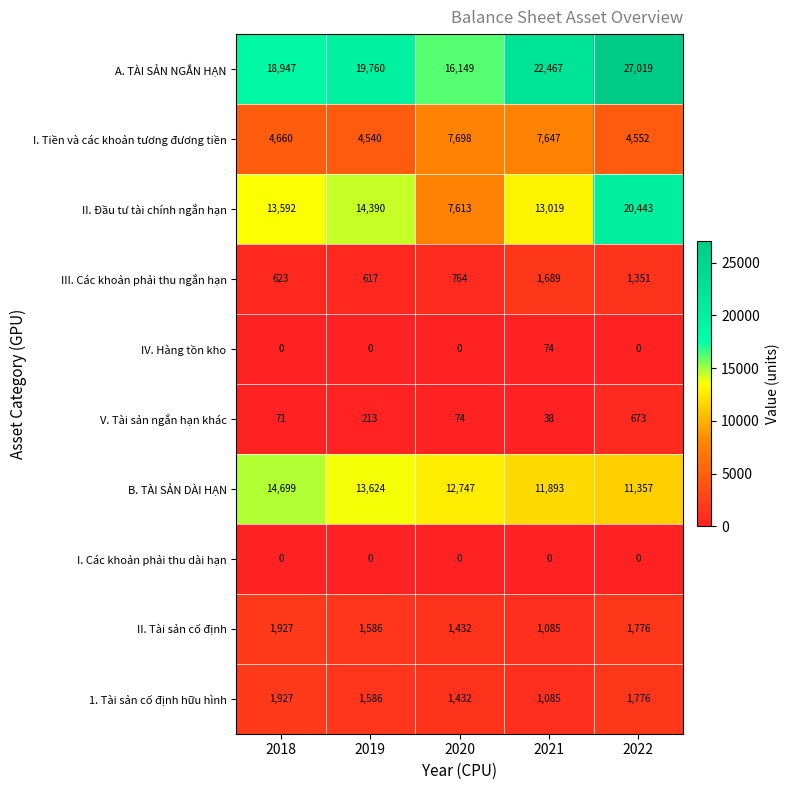

Which series has the largest total across all categories?

A. TÀI SẢN NGẮN HẠN